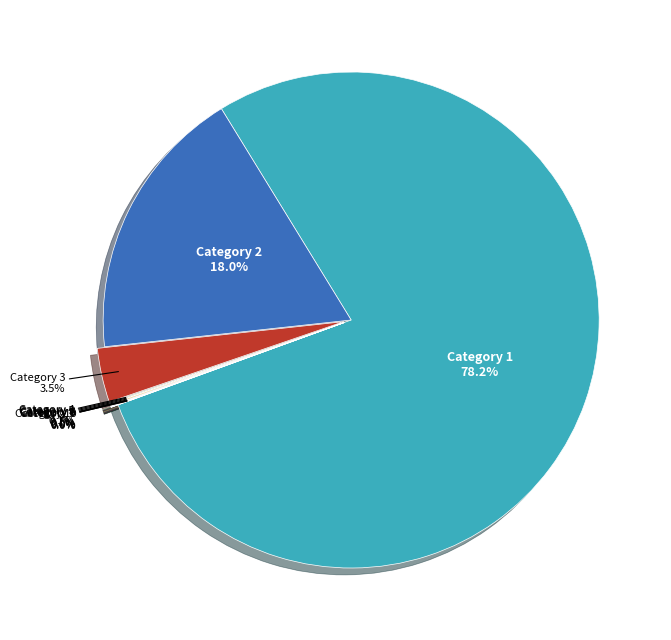

Which slice represents more than half of the pie?

Category 1